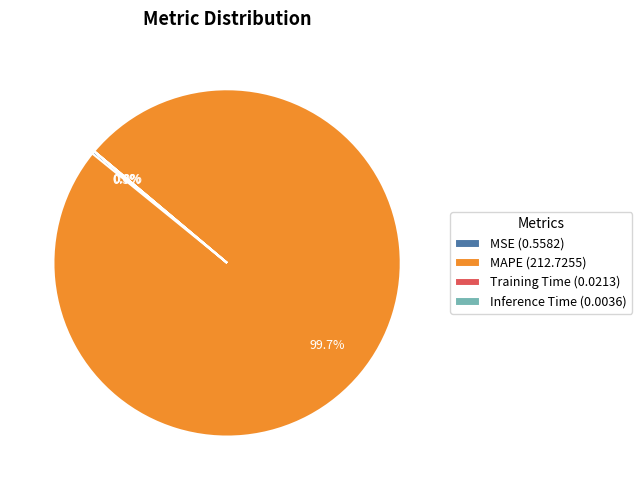

How much of the chart is everything except MAPE (212.7255)?

0.3%